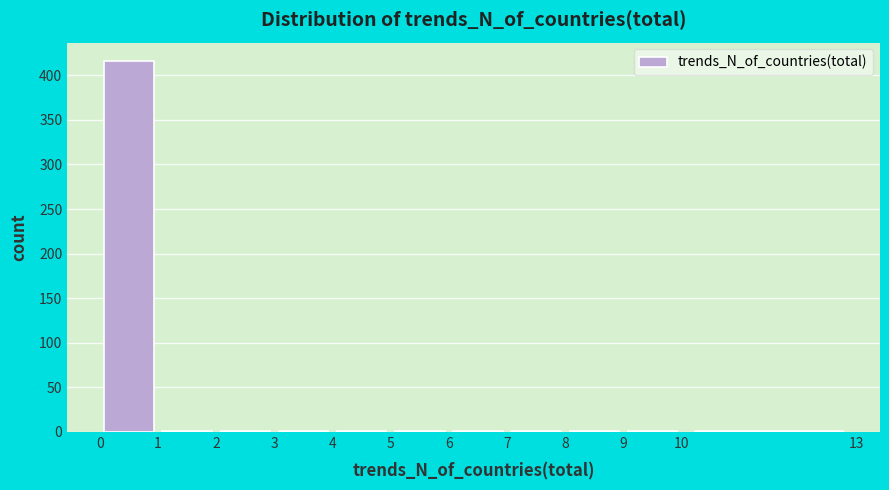

How tall is the bar that spans 0 to 1 on the x-axis? The values are not printed on the chart, so give them approximately, as read against the axis.

415